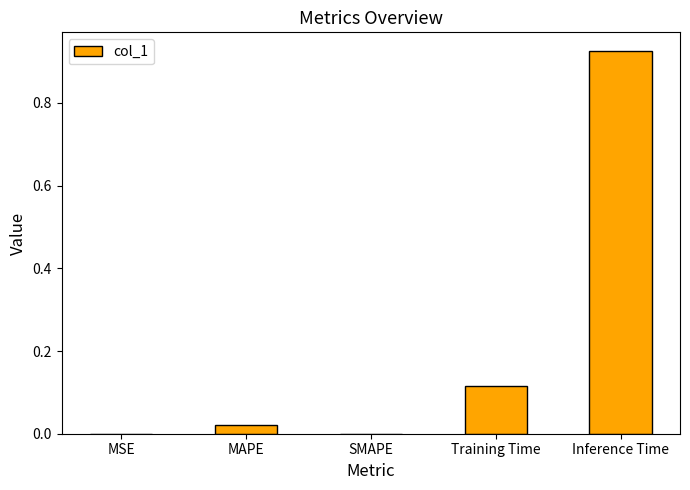

What is the sum of all values?

1.1